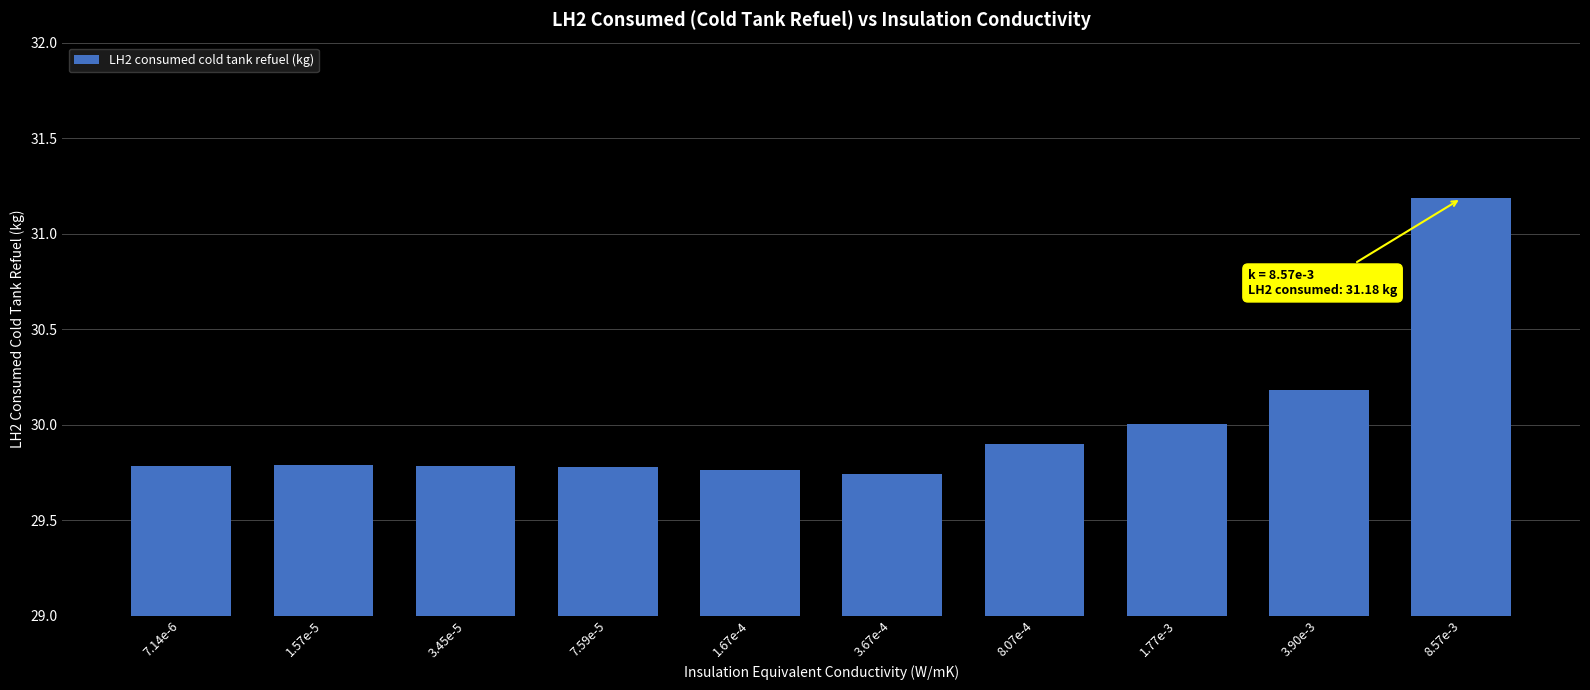

What is the value of the 9th bar from the left?

30.2